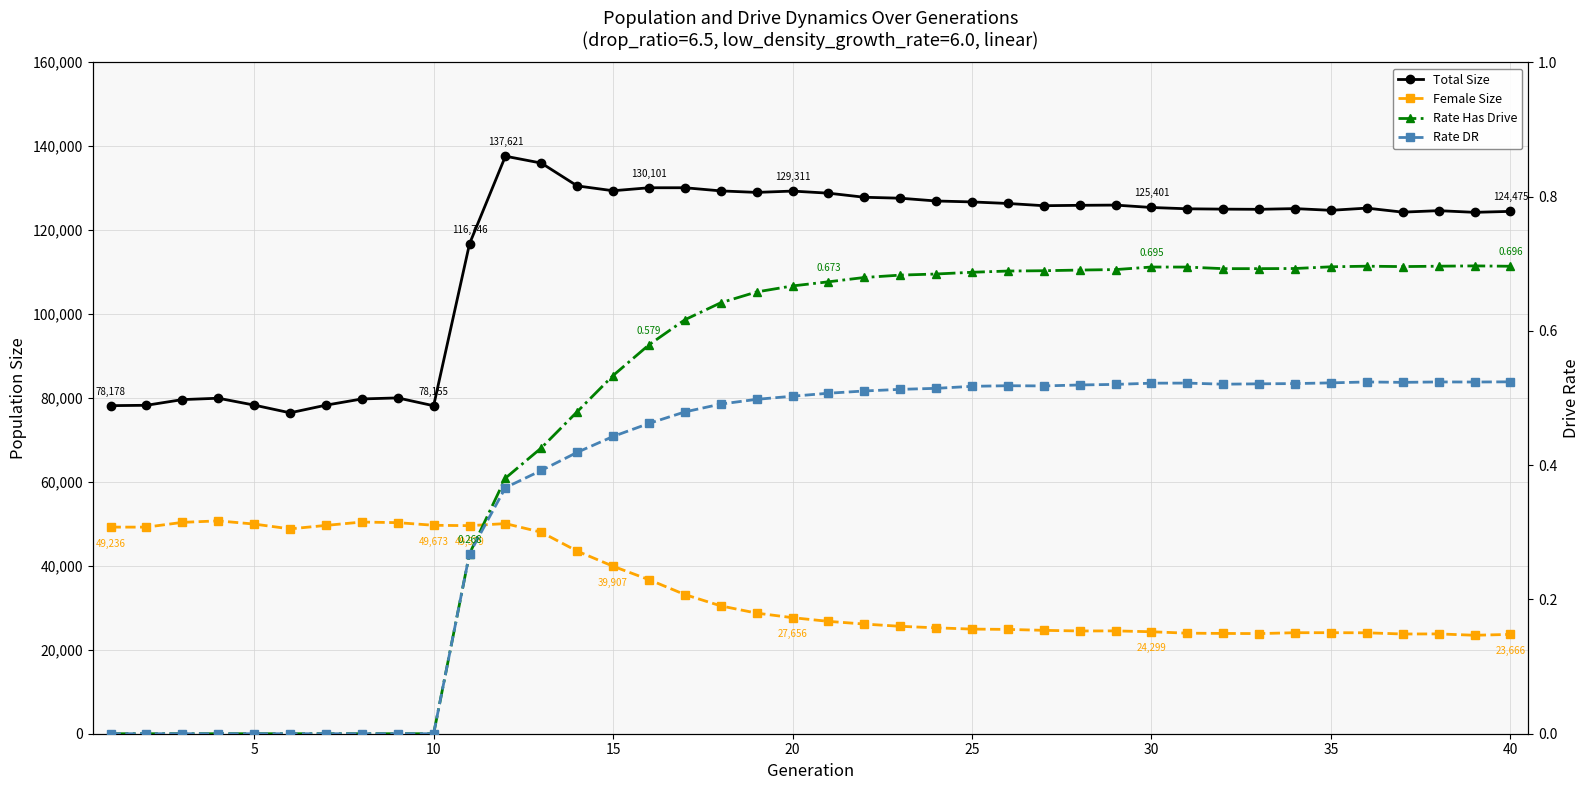

How many Rate Has Drive values are between 0 and 1?

40